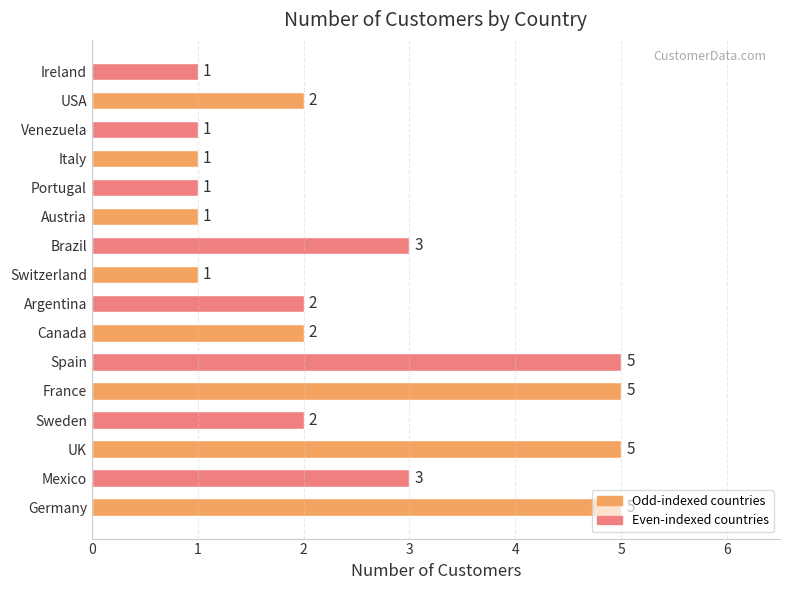

What is the sum of all values?

40